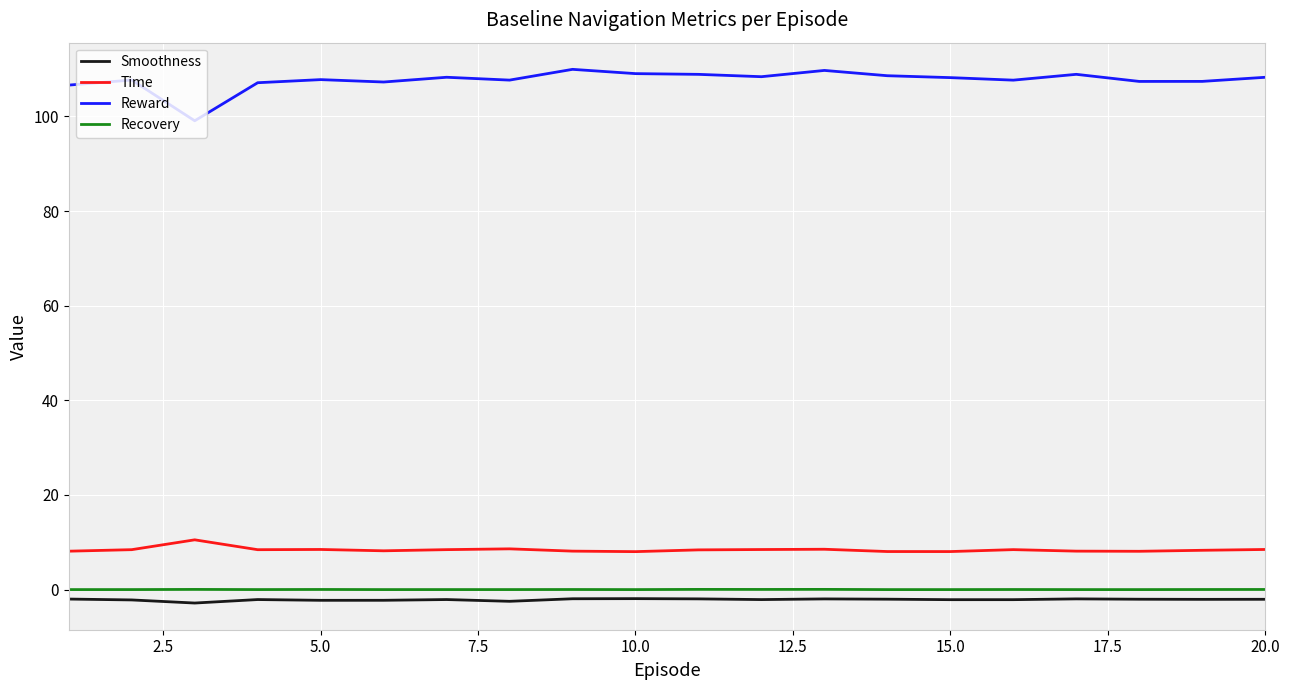

How many series are shown in this chart?

4